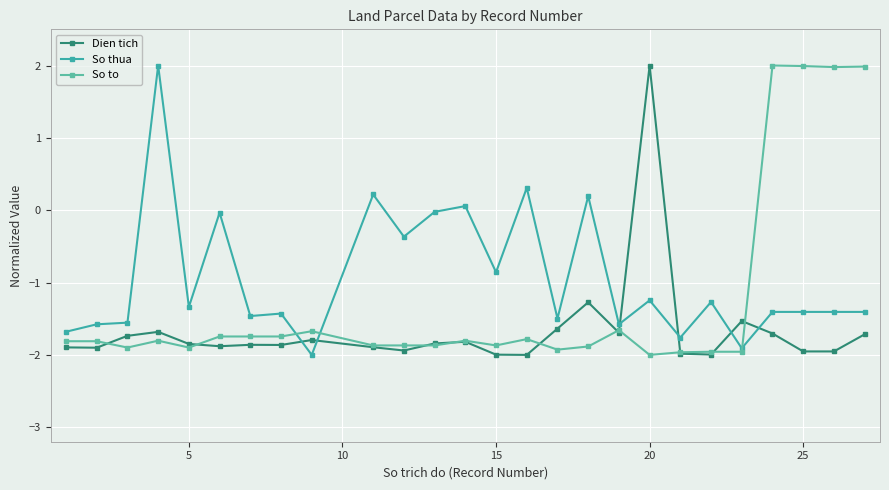

How many values in the Dien tich series exceed -1?

1